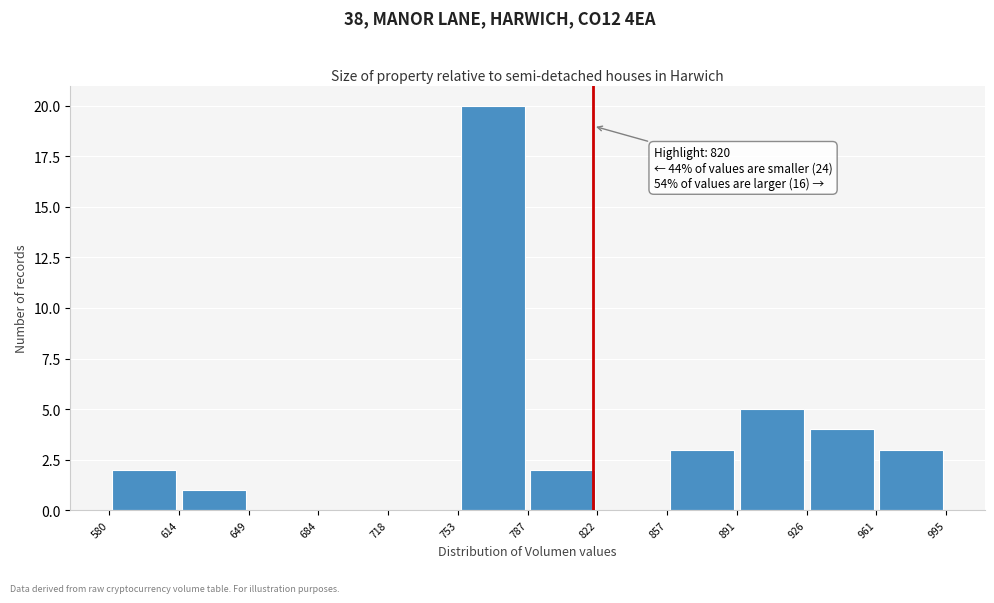

Over which range of the x-axis is the bar tallest?

753 to 787